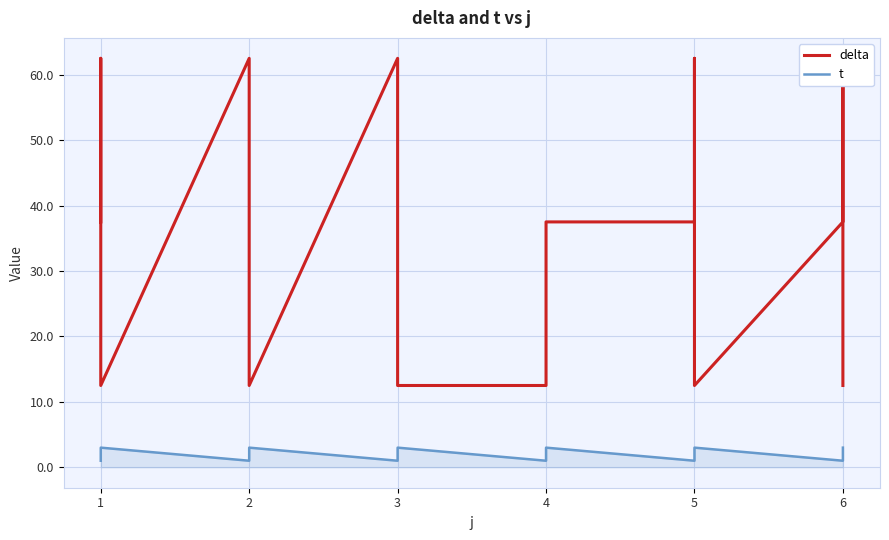

What is the sum of all delta values?

575.0